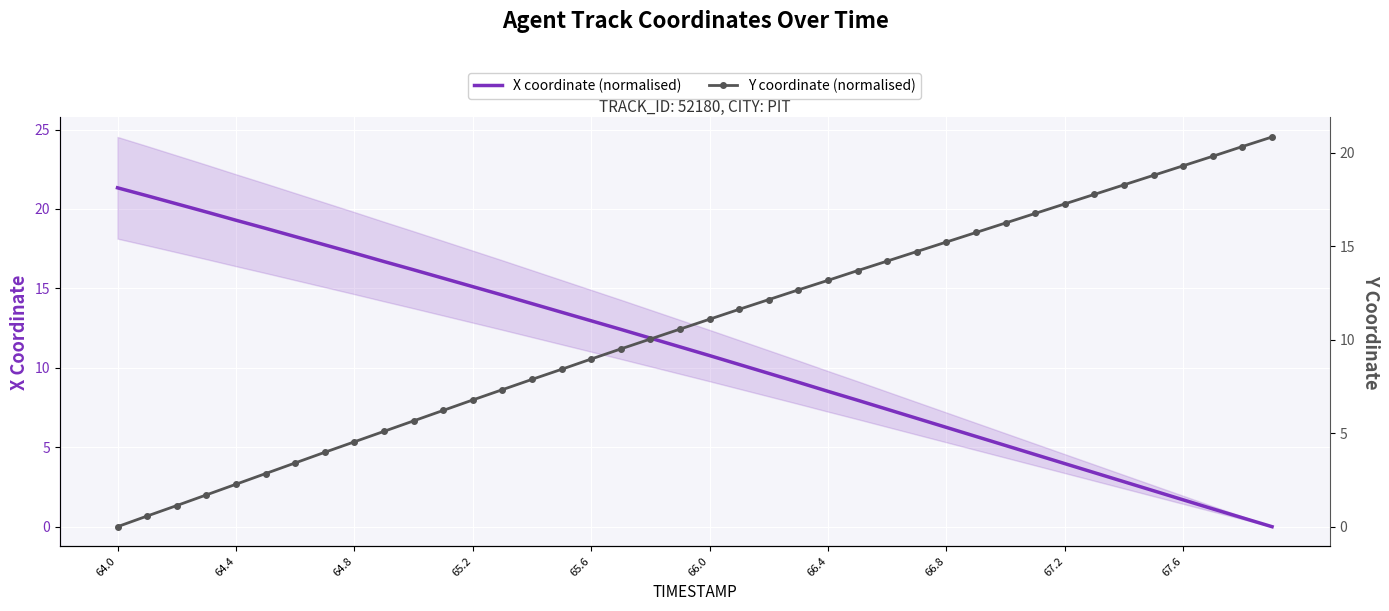

True or false: Y coordinate (normalised) and X coordinate (normalised) cross at least once.

True